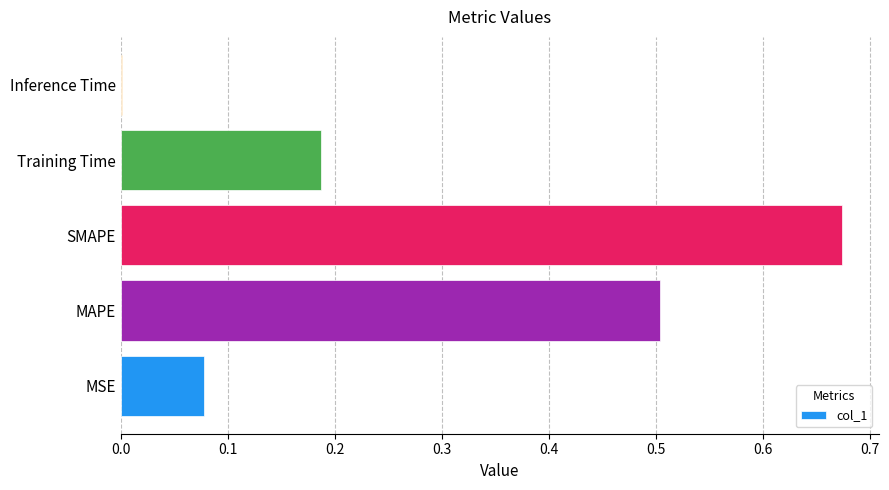

What is the sum of all values?

1.4